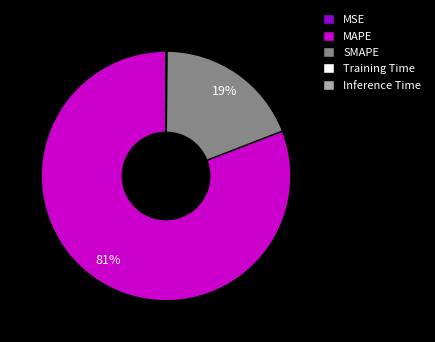

What percentage is the MAPE slice, to the nearest percent?

81%